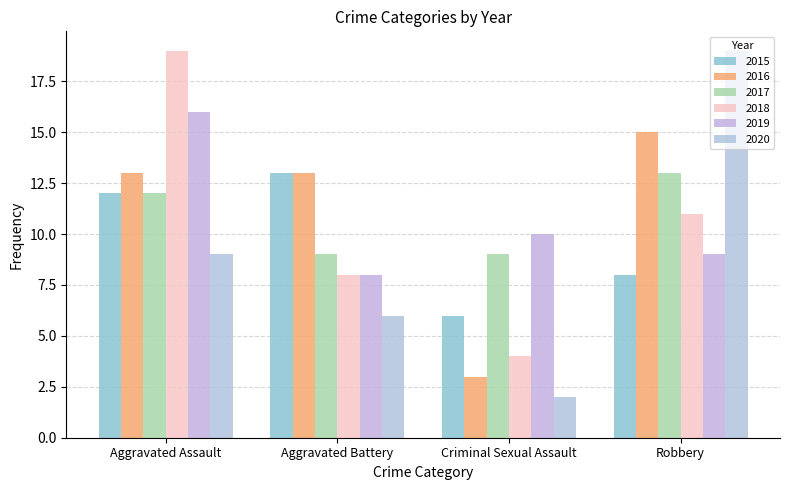

What are all the series names shown in the legend?

2015, 2016, 2017, 2018, 2019, 2020